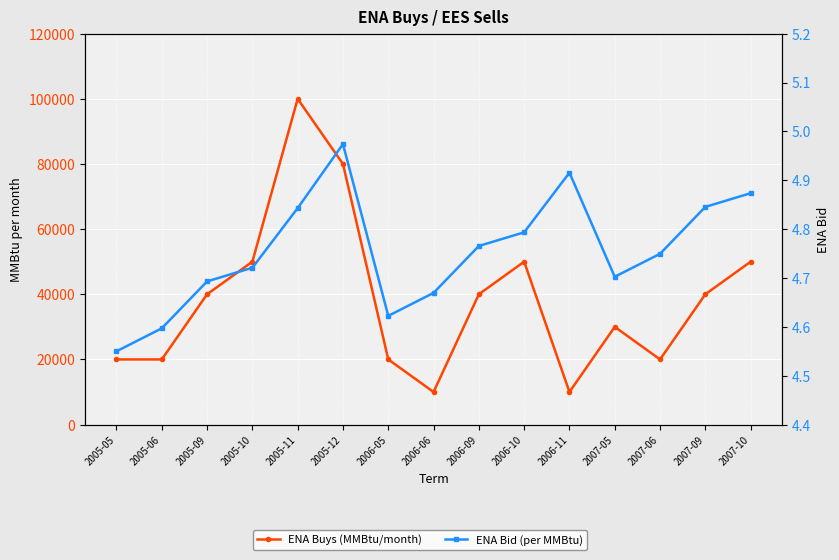

Is it true that ENA Bid (per MMBtu) equals 6.5 at 2007-05?

False